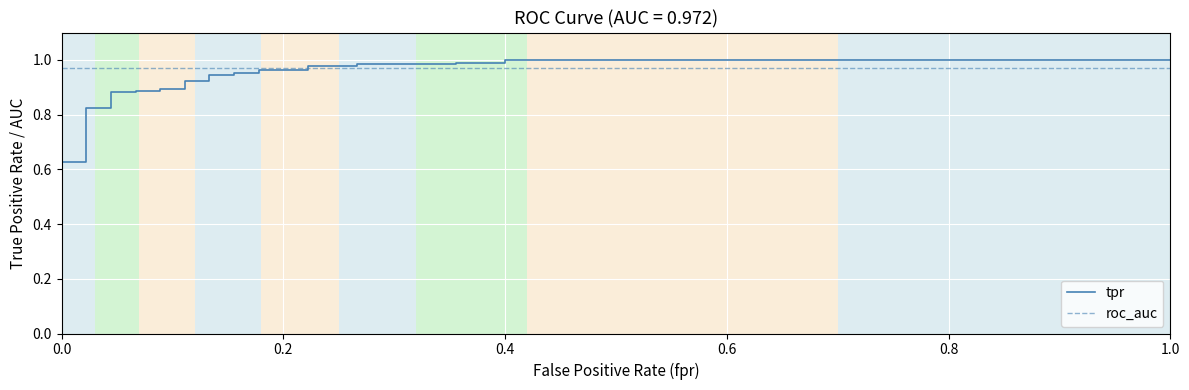

What is the sum of all tpr values?

23.7